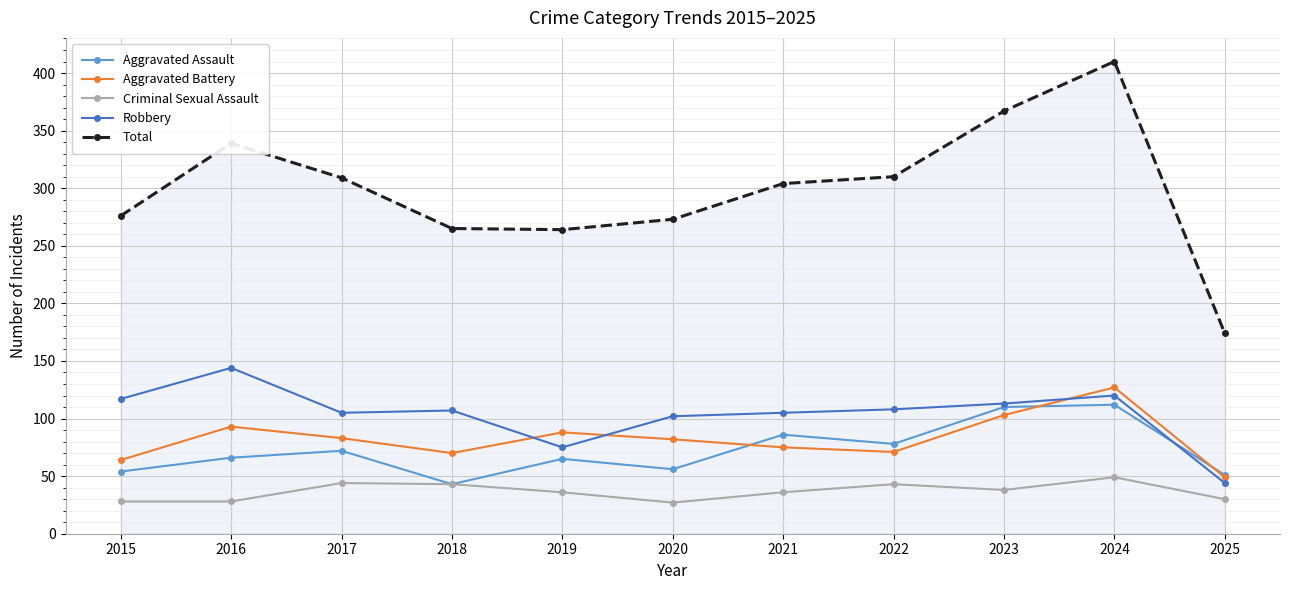

Rank the series at 2020 from lowest to highest value.

Criminal Sexual Assault, Aggravated Assault, Aggravated Battery, Robbery, Total